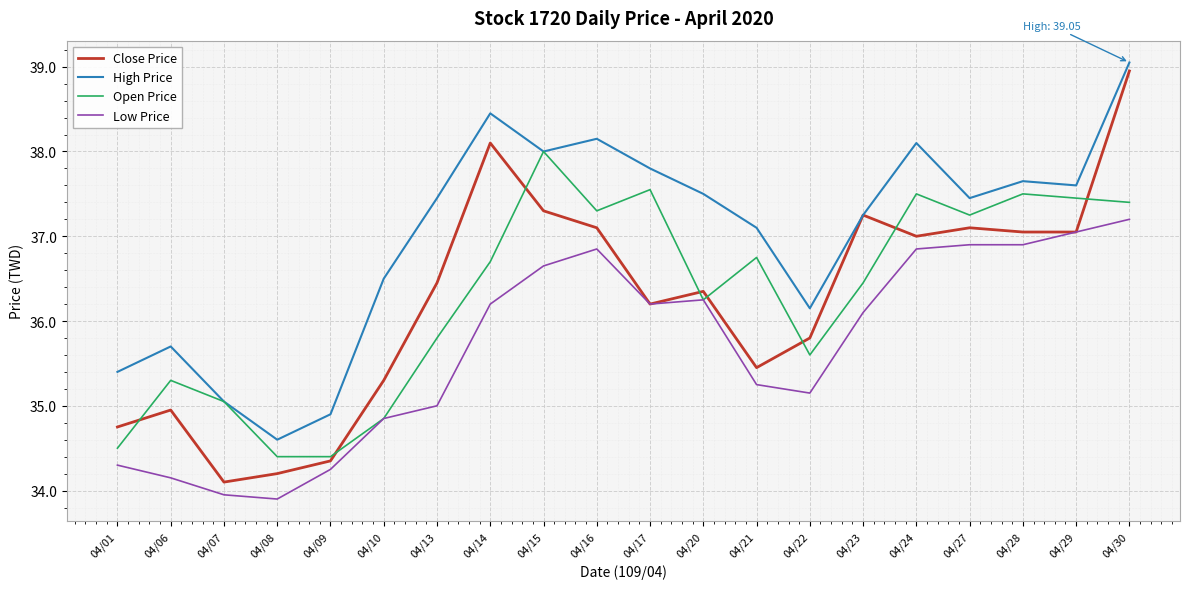

Which series has the largest total across all categories?

High Price